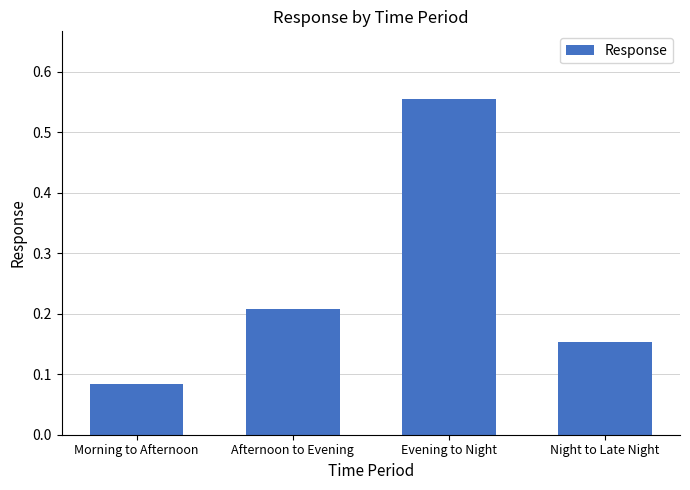

At which category does the chart reach its peak across all series?

Evening to Night